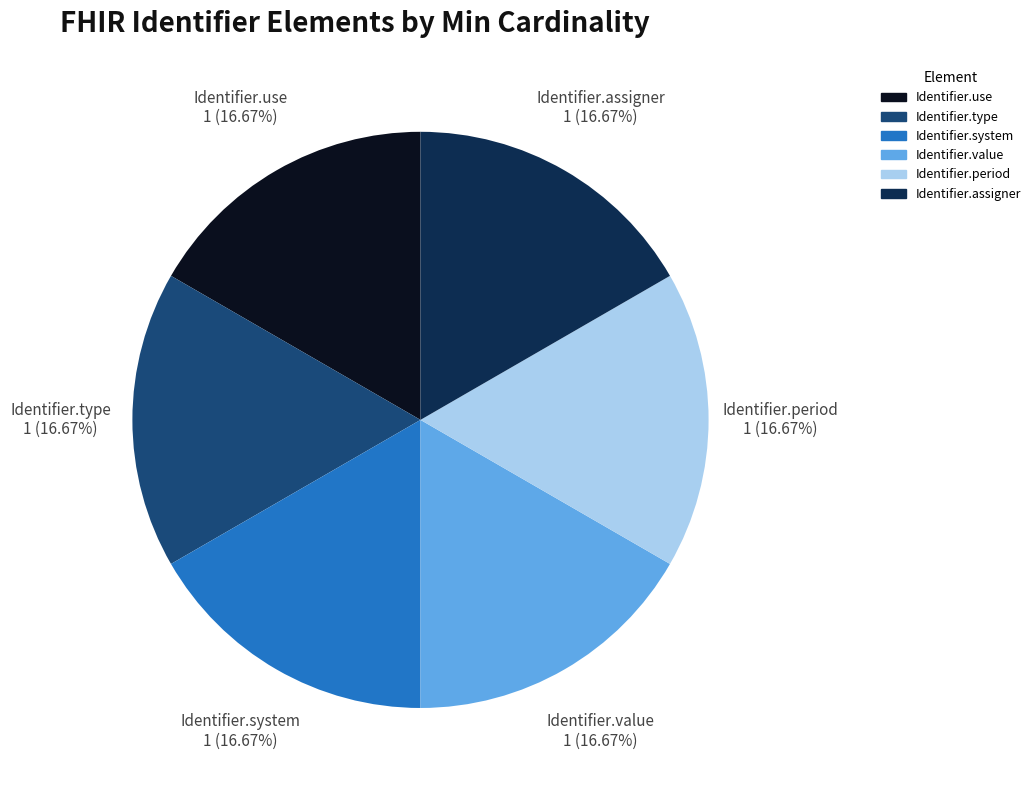

Does Identifier.use represent more than half of the total?

No